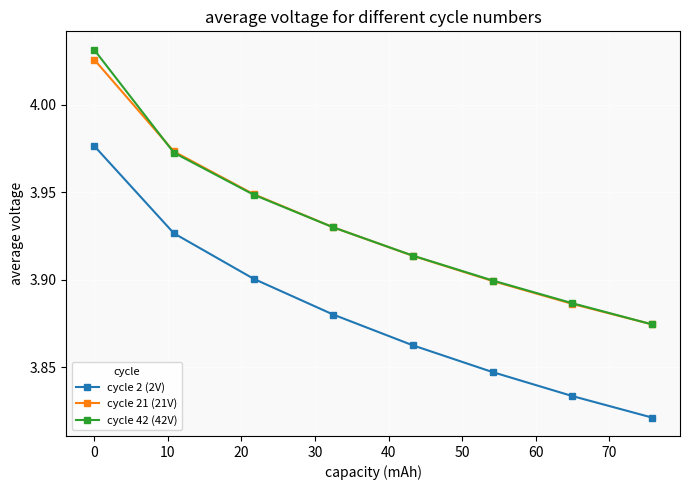

Reading left to right, transcribe all the data shown in this chart.

cycle 2 (2V): 4.0	3.9	3.9	3.9	3.9	3.8	3.8	3.8
cycle 21 (21V): 4.0	4.0	3.9	3.9	3.9	3.9	3.9	3.9
cycle 42 (42V): 4.0	4.0	3.9	3.9	3.9	3.9	3.9	3.9